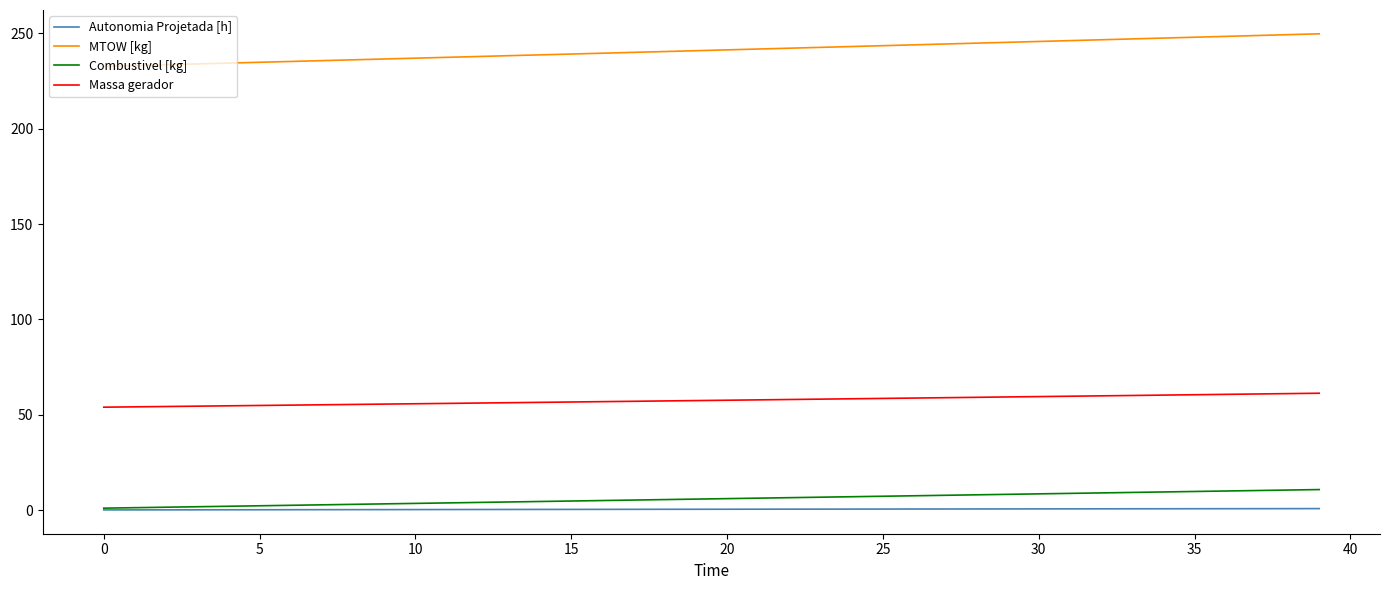

True or false: Autonomia Projetada [h] and Massa gerador intersect in this chart.

False